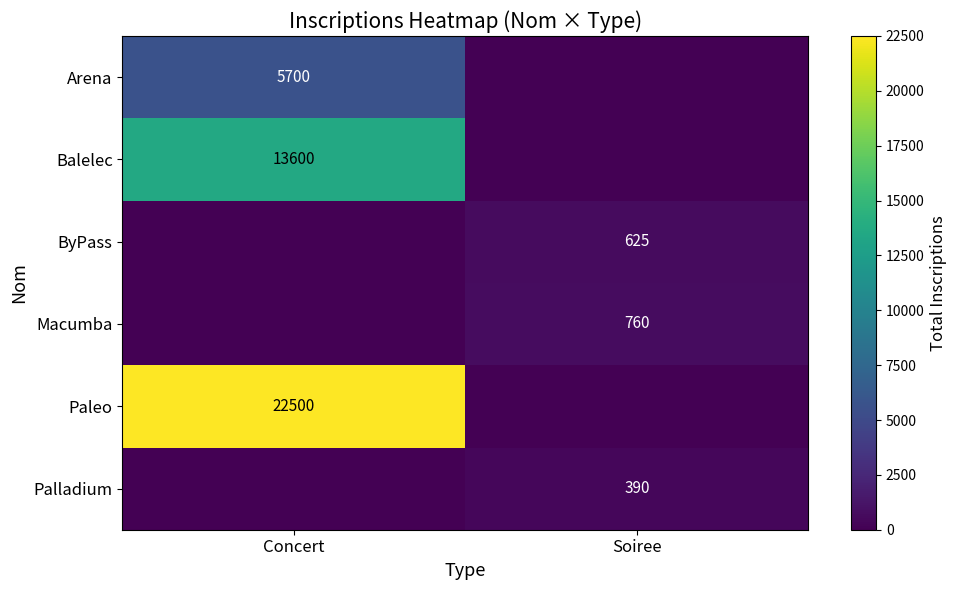

Where is Palladium nearest to the value 195?

Concert